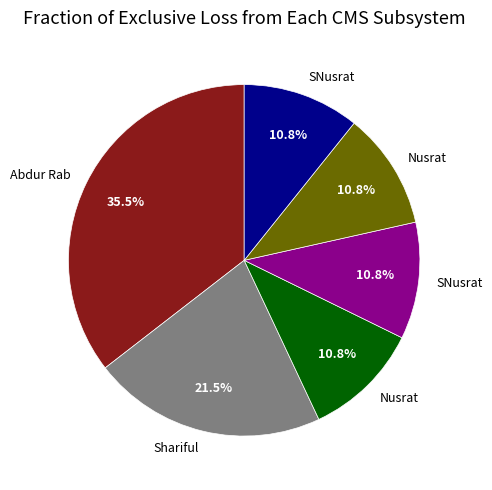

Does any single category account for the majority?

No